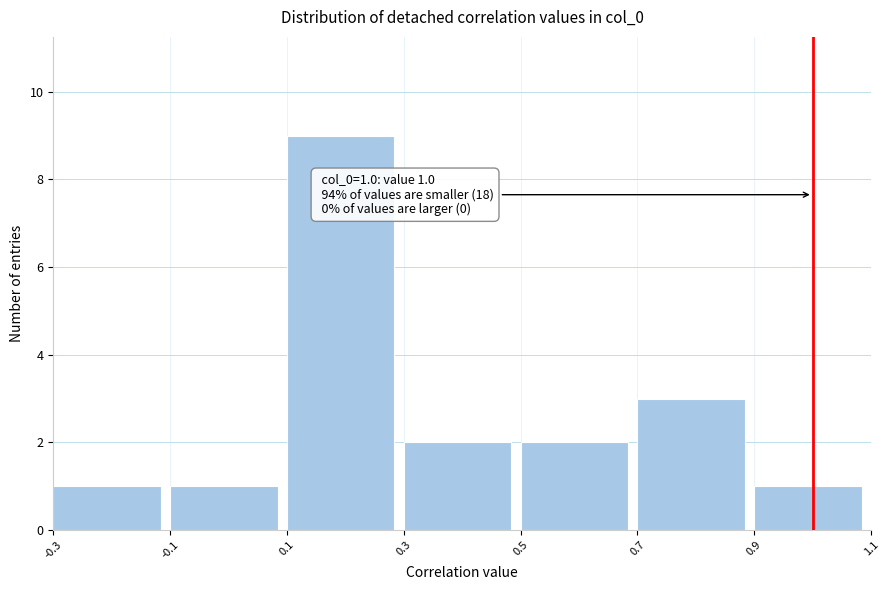

Which range on the x-axis has the tallest bar?

0.1 to 0.3